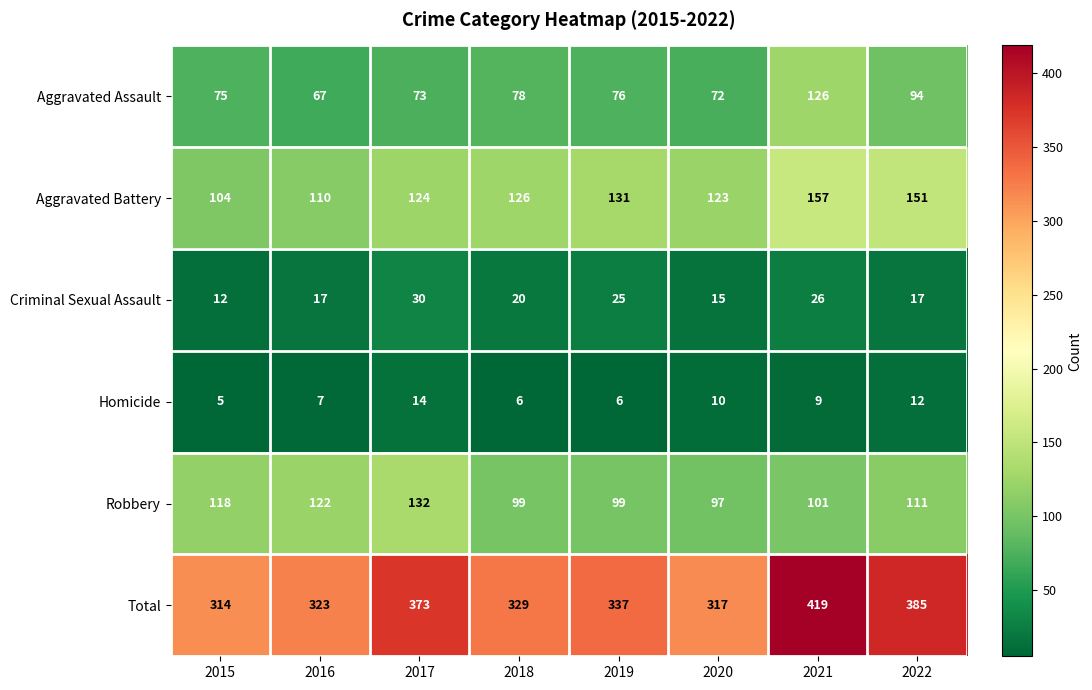

Count the number of data series in this chart.

6